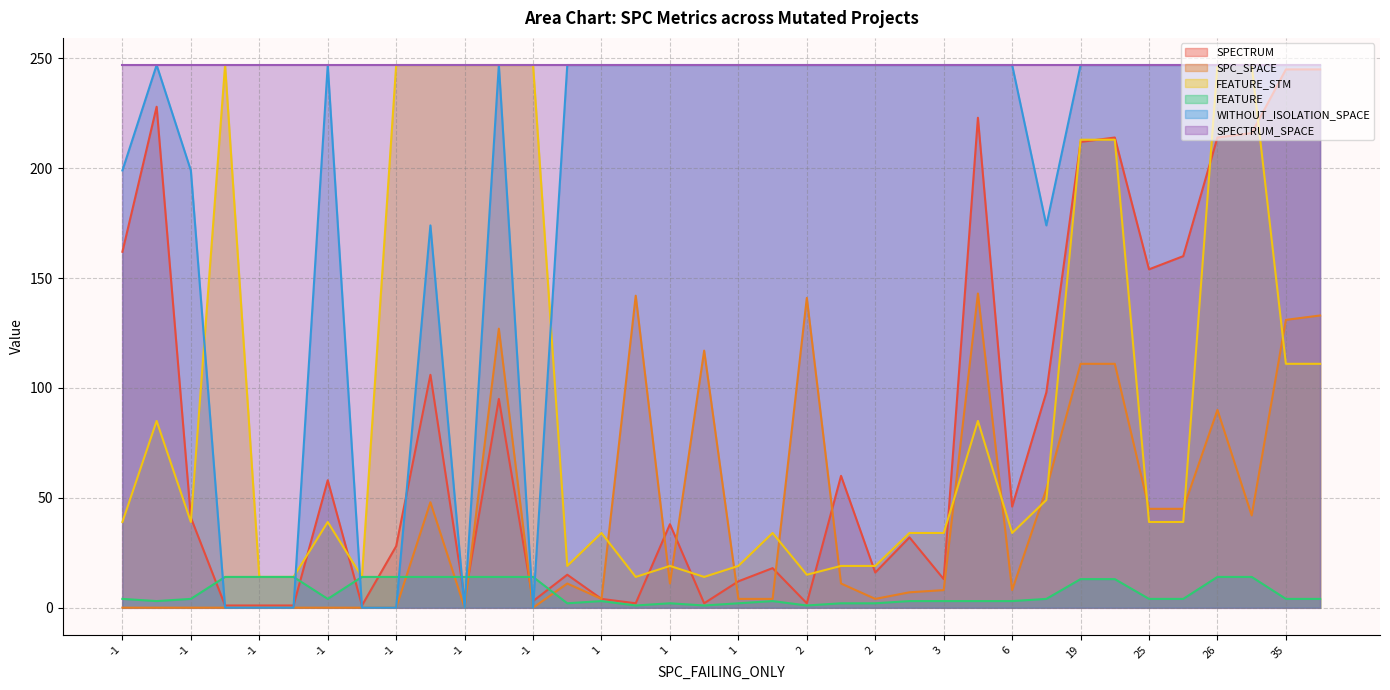

In WITHOUT_ISOLATION_SPACE, how many points are lower than both neighbors (excluding endpoints)?

6